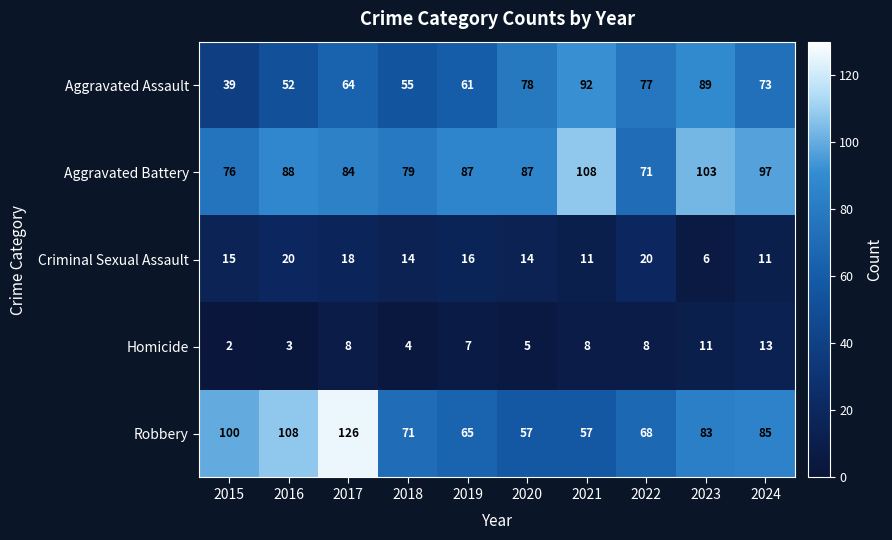

Where is Aggravated Battery nearest to the value 89?

2016